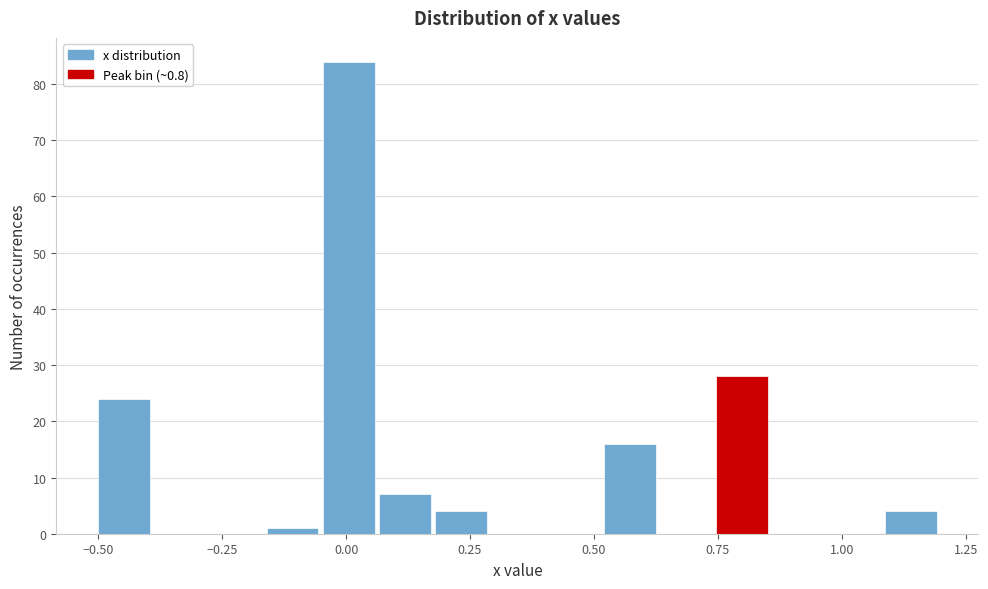

Read against the x-axis, roughly where is the centre of the tallest bar?

0.00